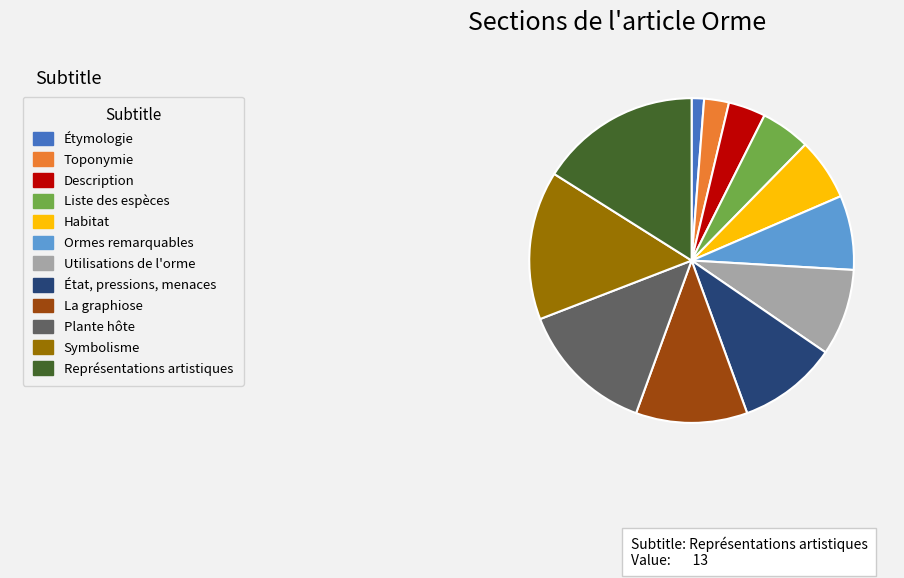

Does any single category account for the majority?

No